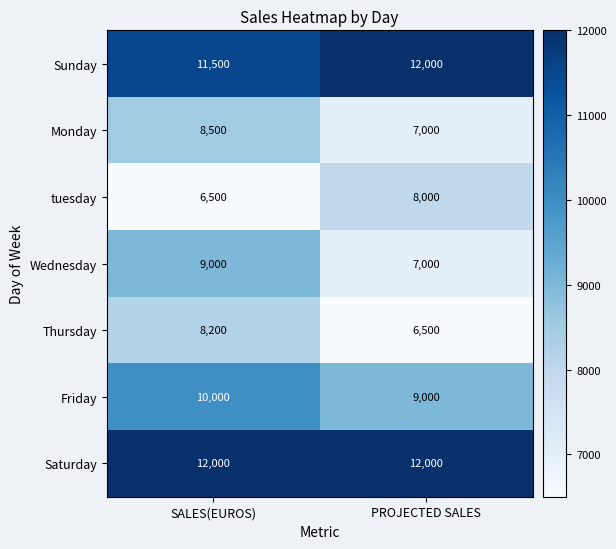

Reading left to right, extract all data points from this chart.

Sunday: 11500	12000
Monday: 8500	7000
tuesday: 6500	8000
Wednesday: 9000	7000
Thursday: 8200	6500
Friday: 10000	9000
Saturday: 12000	12000